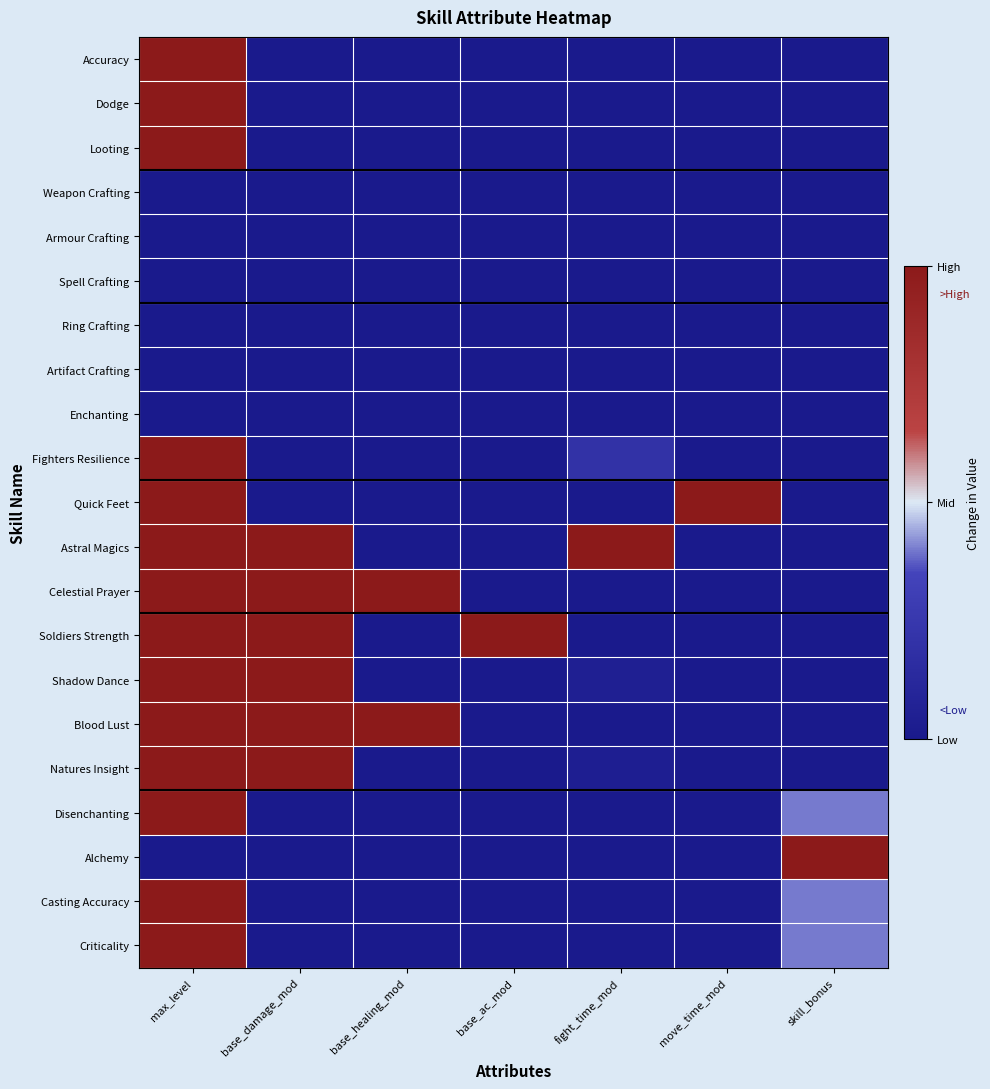

At which category is the sum across all series the highest?

max_level